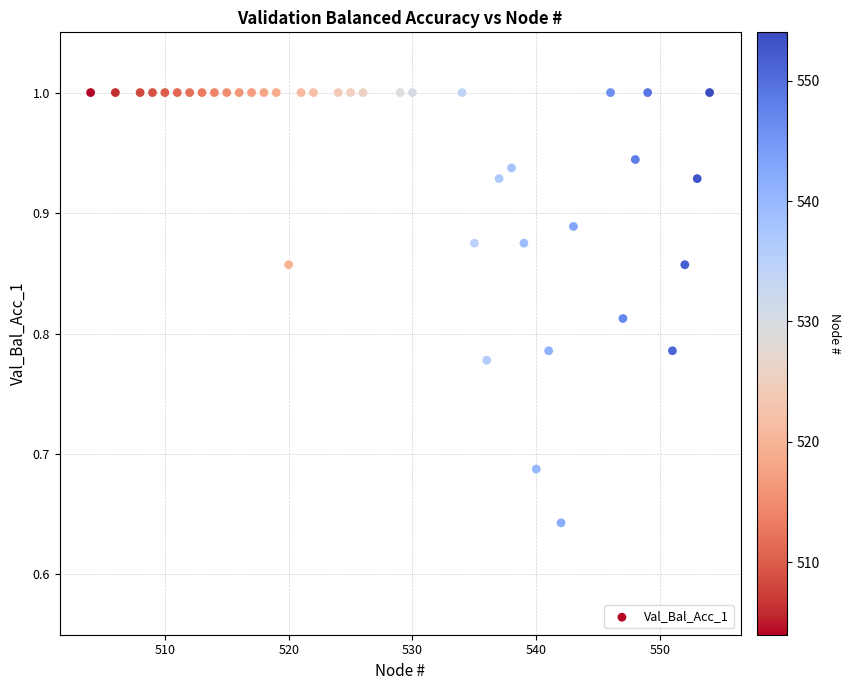

What is the range of X values (max minus min)?

50.0